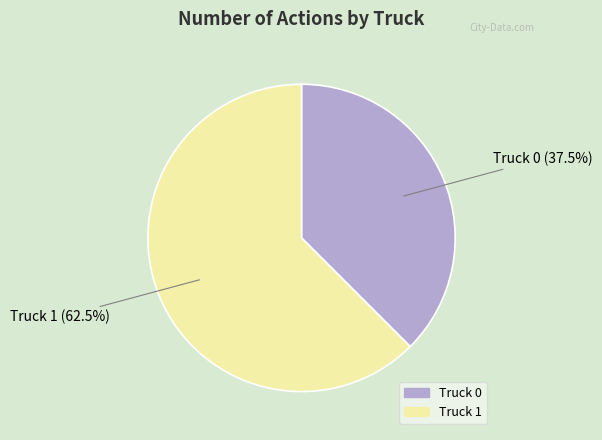

Is there any slice that represents more than half of the pie?

Yes